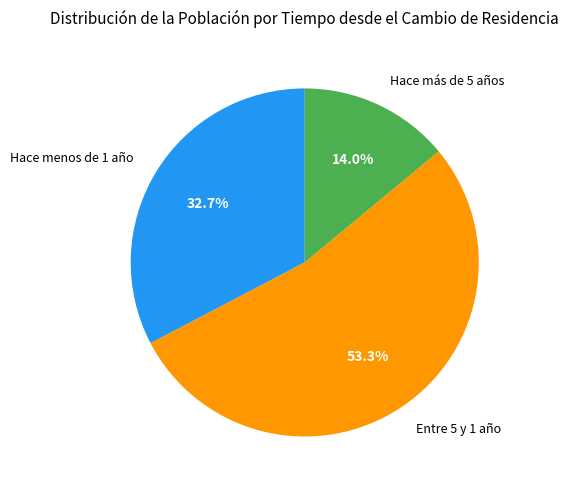

Which category has the smallest portion of the pie?

Hace más de 5 años